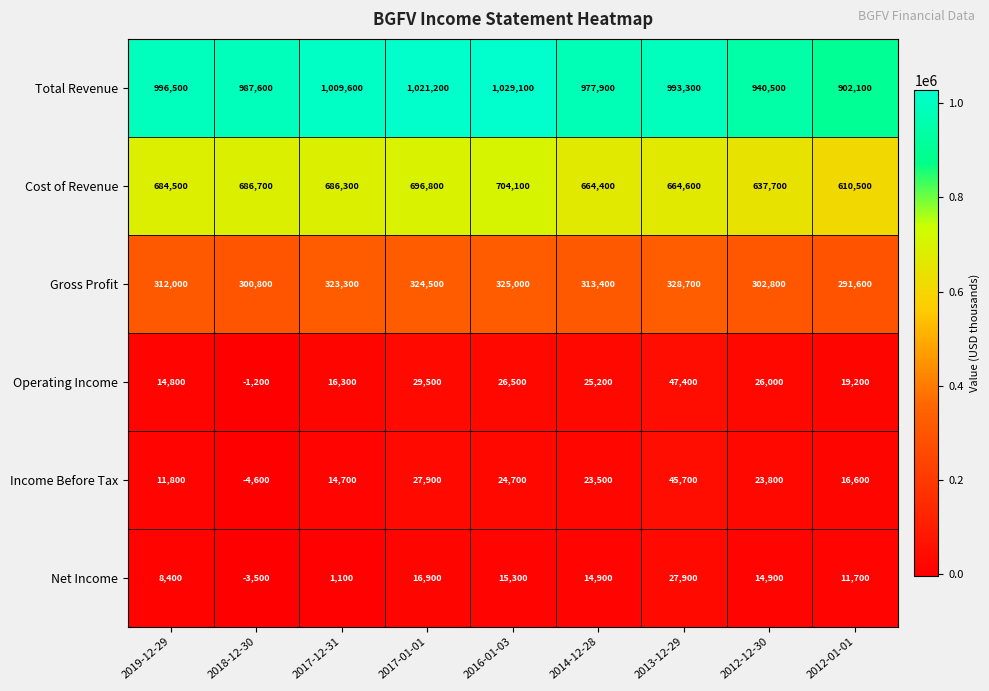

List the series in order of their peak value, highest first.

Total Revenue, Cost of Revenue, Gross Profit, Operating Income, Income Before Tax, Net Income